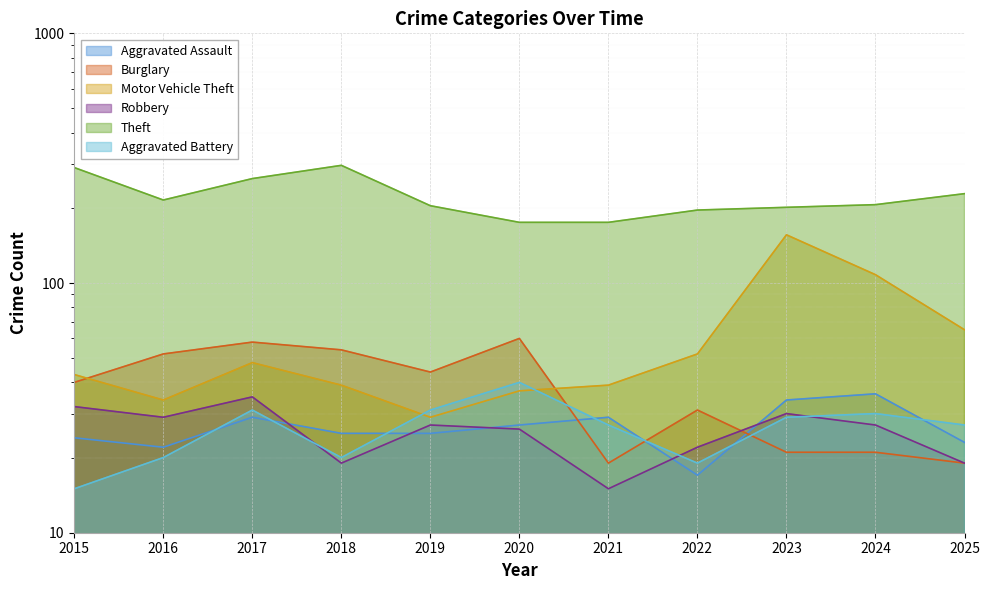

What are all the series names shown in the legend?

Aggravated Assault, Burglary, Motor Vehicle Theft, Robbery, Theft, Aggravated Battery